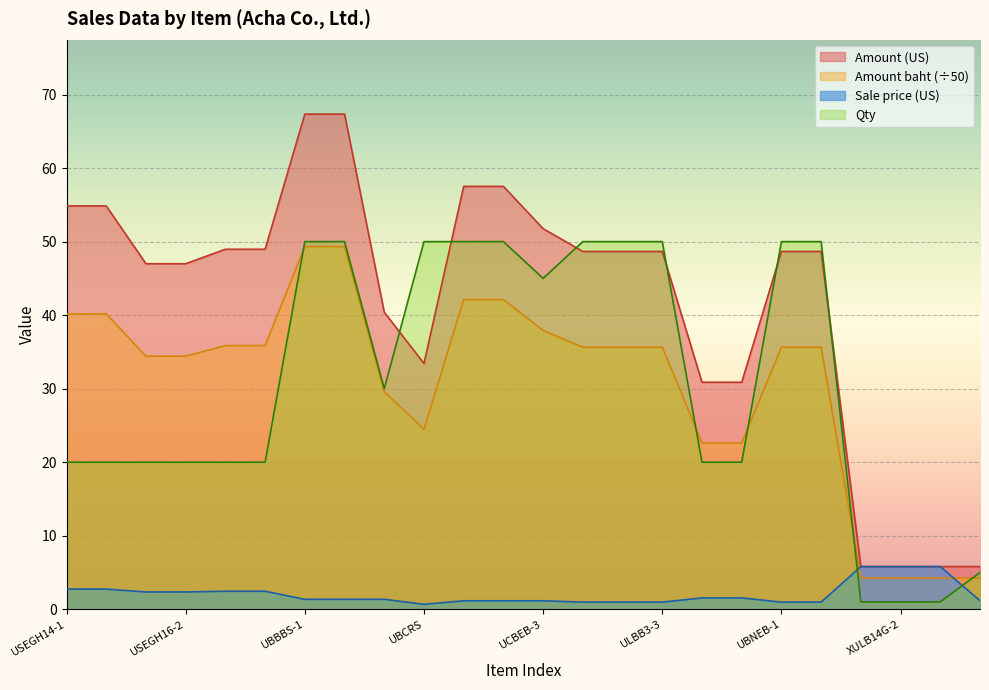

At which category does Amount baht reach its first local valley?

UBCRS